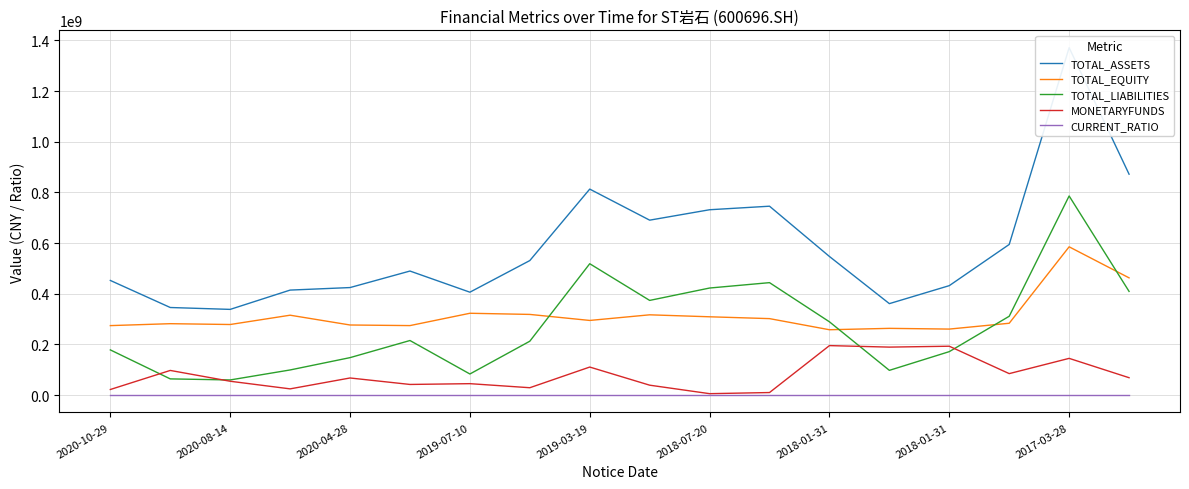

How many values in the TOTAL_ASSETS series are below 530958808?

9